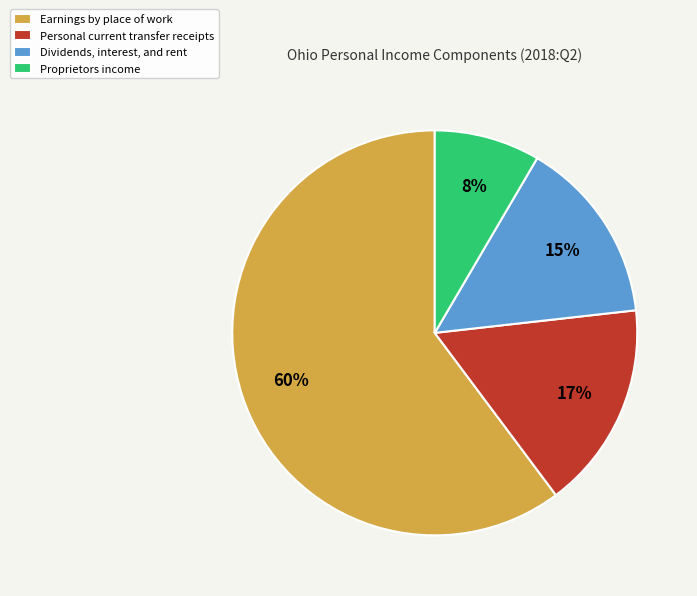

Between Proprietors income and Earnings by place of work, which is larger?

Earnings by place of work